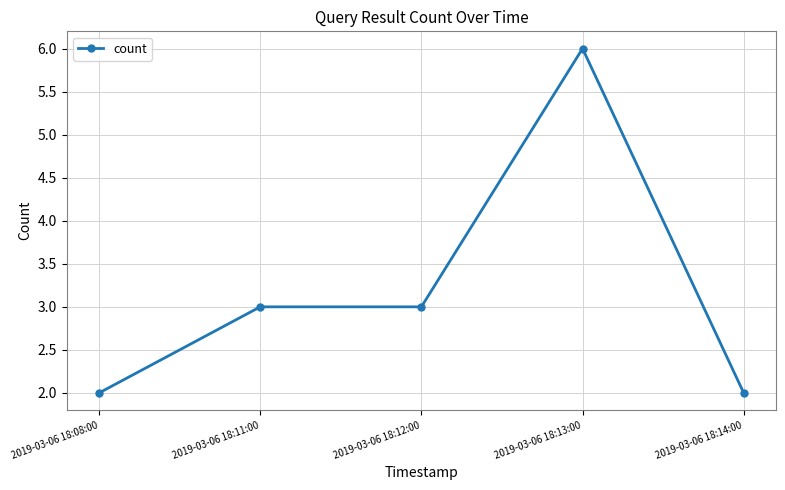

How many data points does each series have?

5